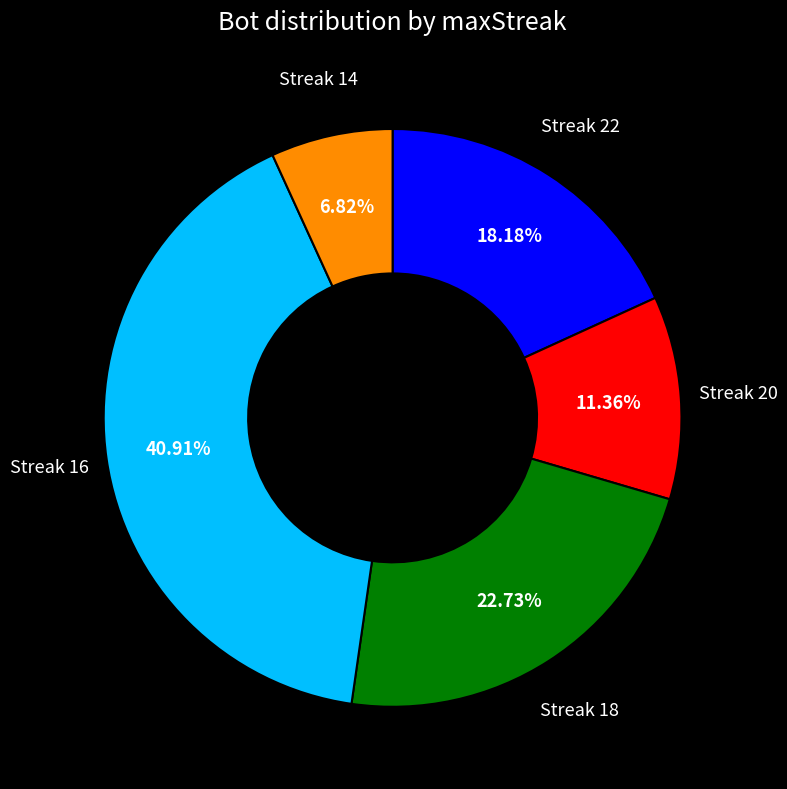

Is there any slice that represents more than half of the pie?

No